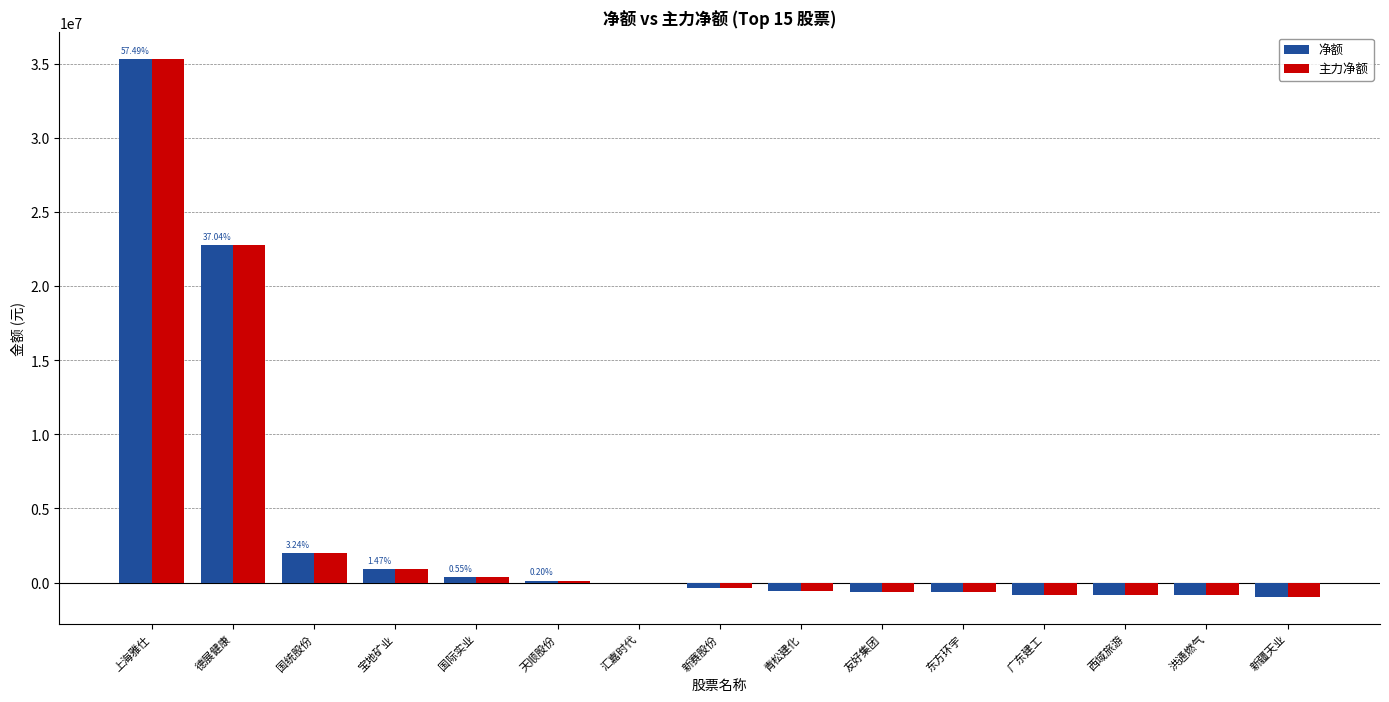

Are the bars grouped side by side (vs. stacked)?

Yes